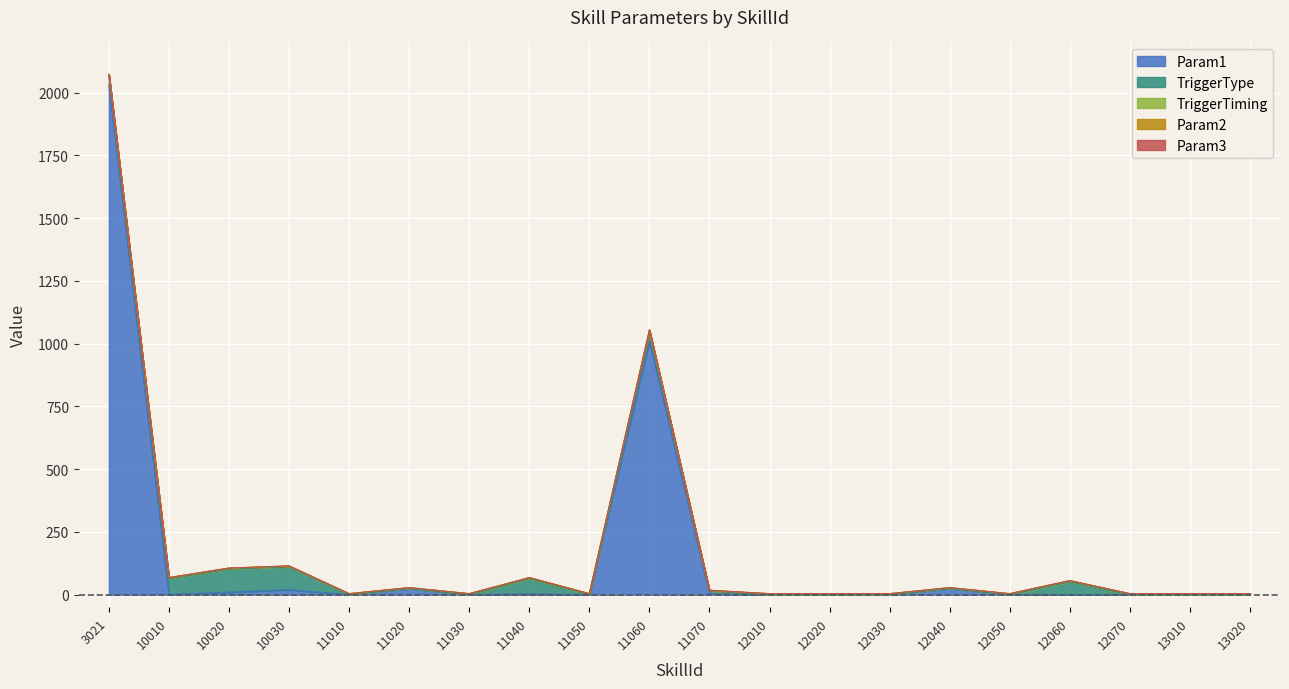

What is the average value of the Param1 series?

156